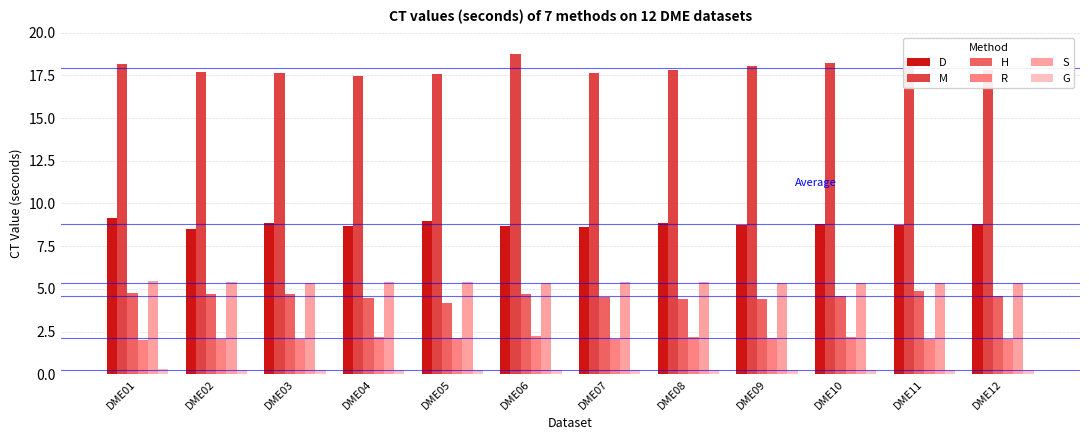

How many groups of bars are there?

12